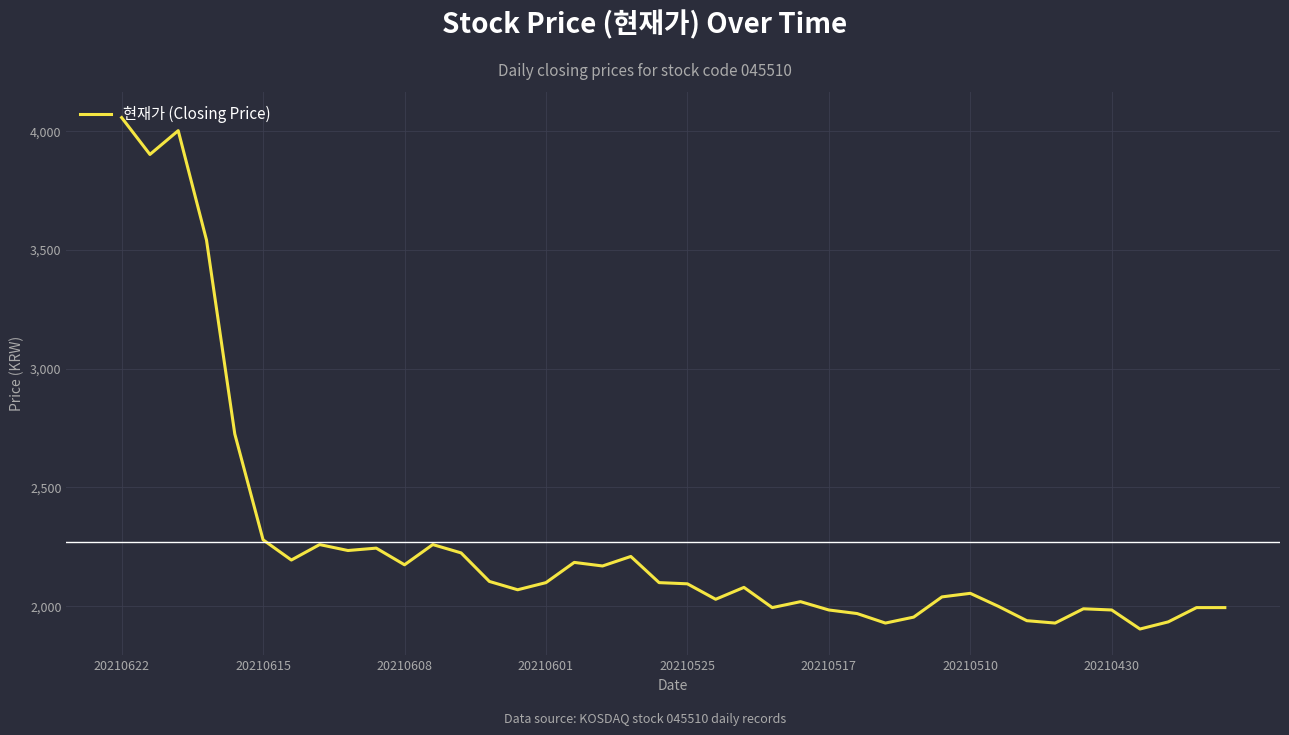

What is the greatest value displayed?

4055